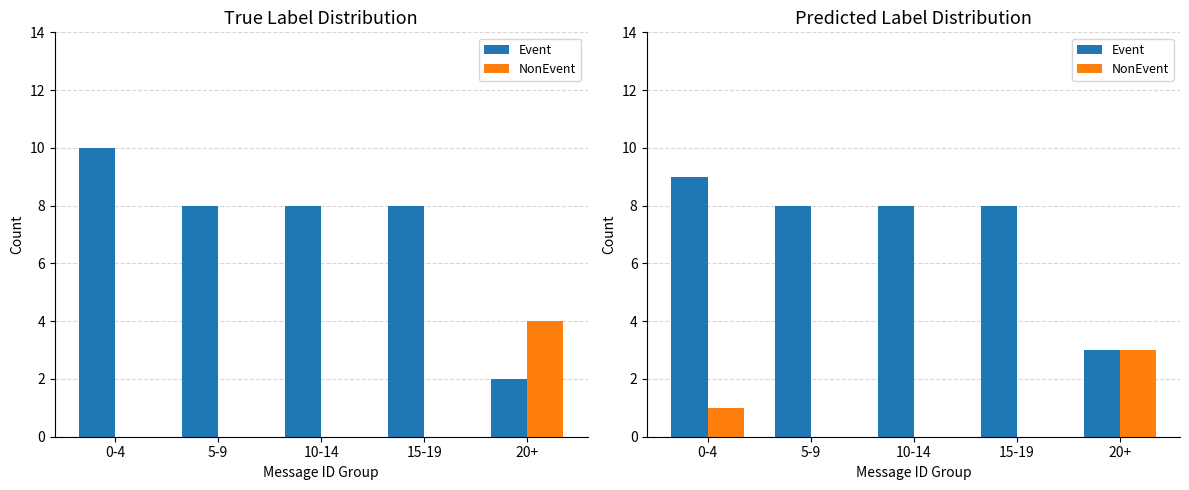

What is the approximate value of NonEvent at 0-4?

1